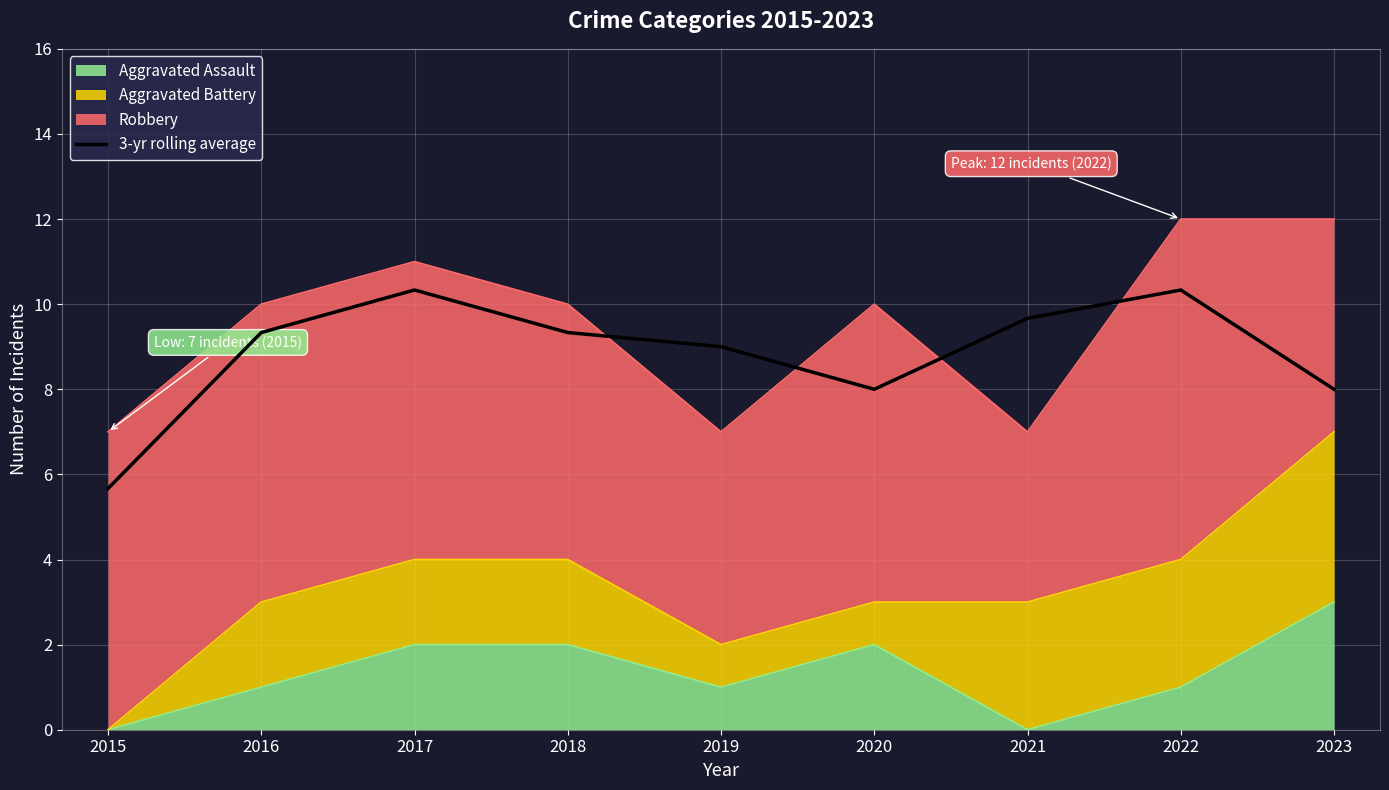

What is the difference between the maximum and minimum values?

4.7